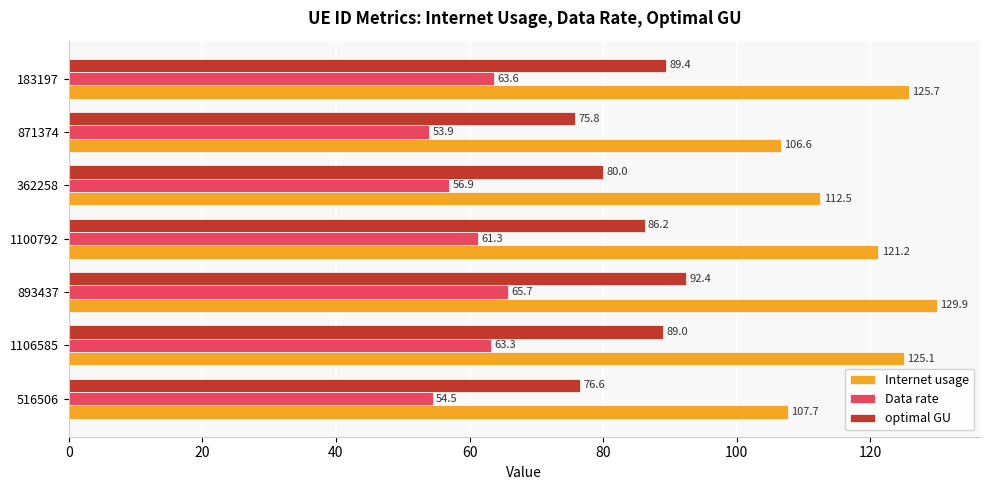

Read the Internet usage value at 516506.

107.7